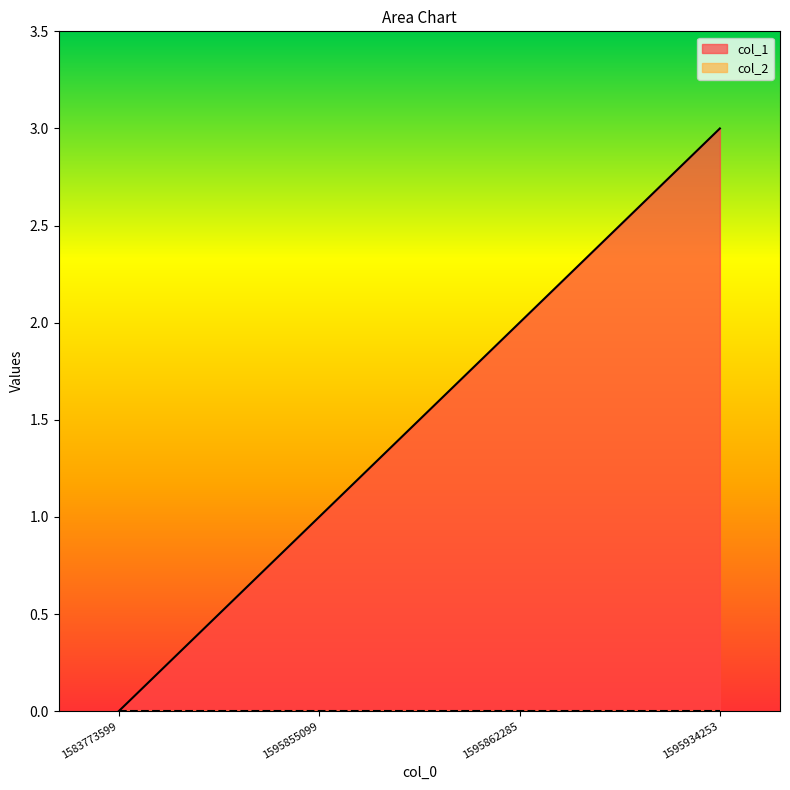

The value at 1583773599 is 0. True or false?

True